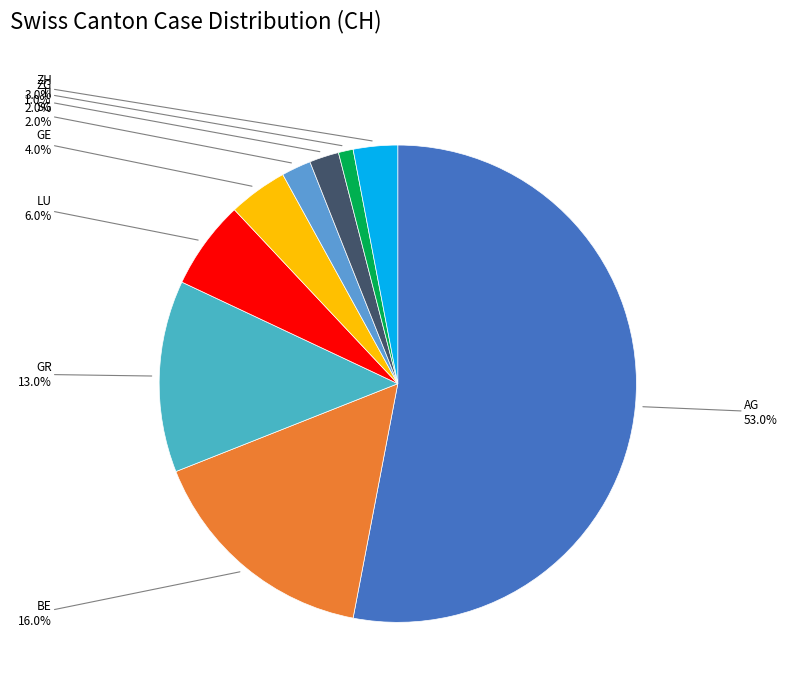

How many slices are in this pie chart?

9